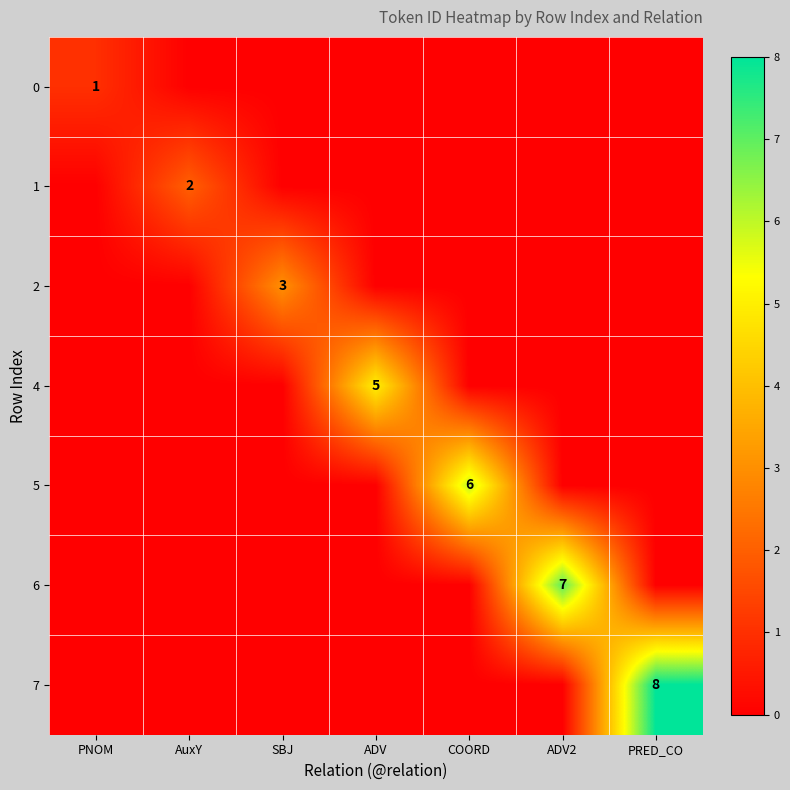

What is the total value across all series at SBJ?

3